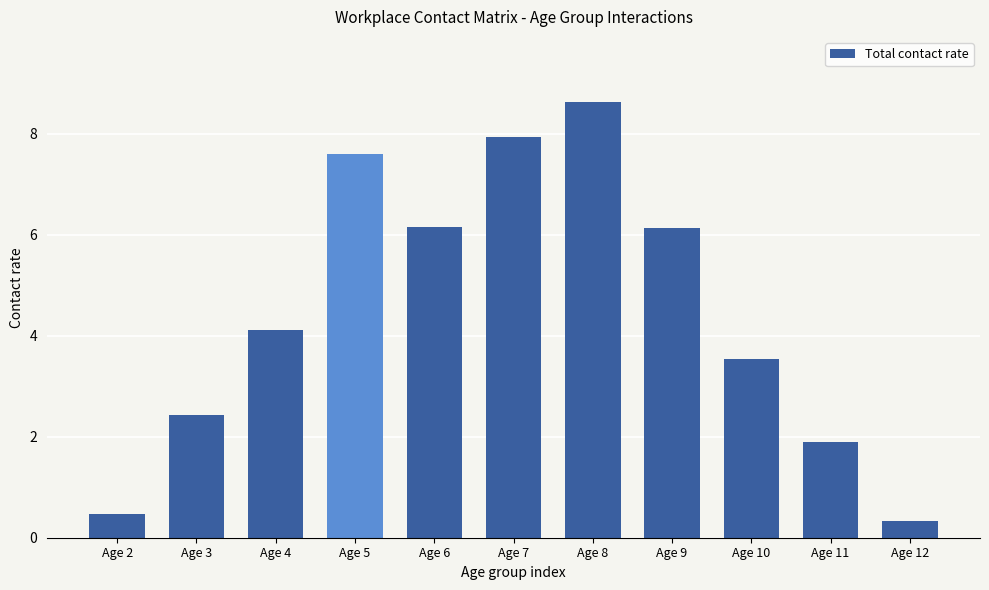

What is the value of the 4th bar from the left?

7.6